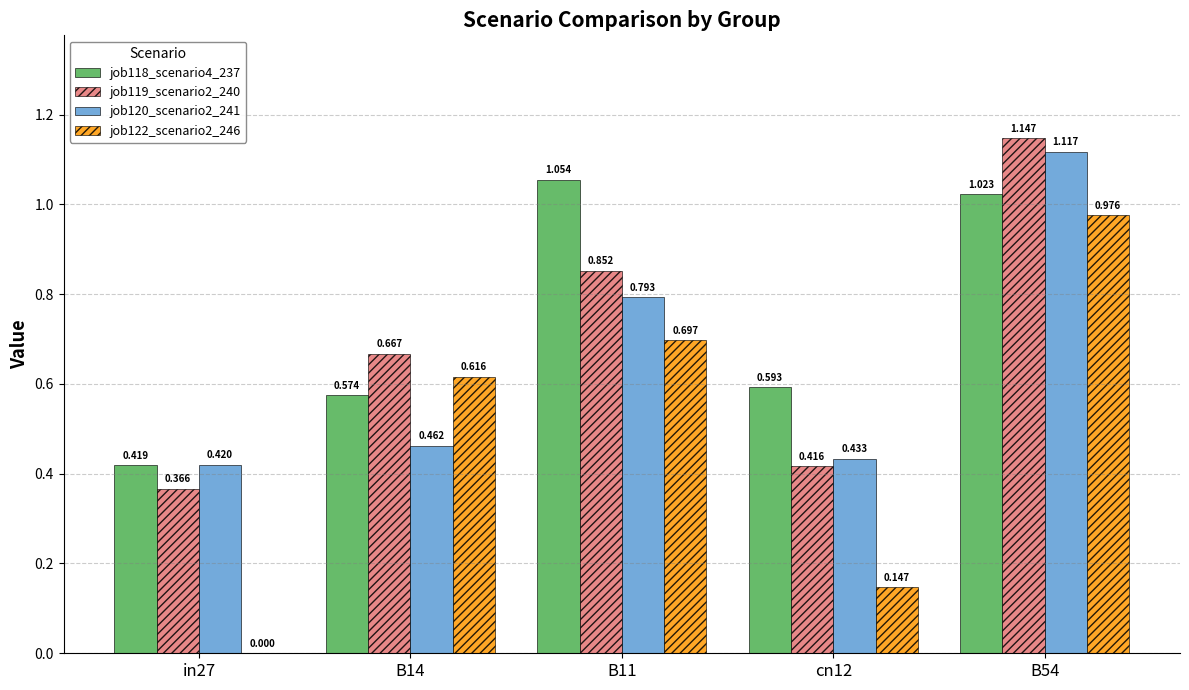

Is the value of job119_scenario2_240 at B14 greater than the value of job118_scenario4_237 at B14?

Yes